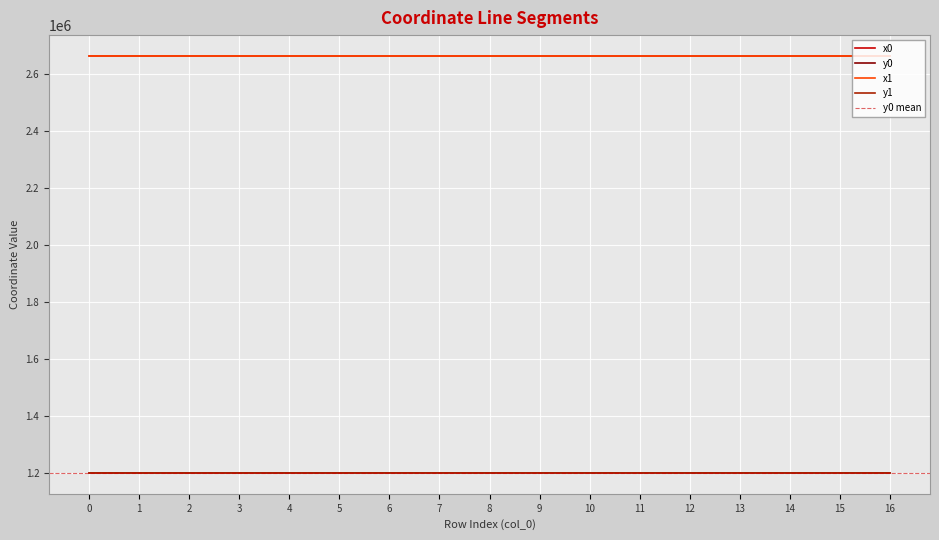

What is the difference between the y1 values at 10 and 12?

8.8